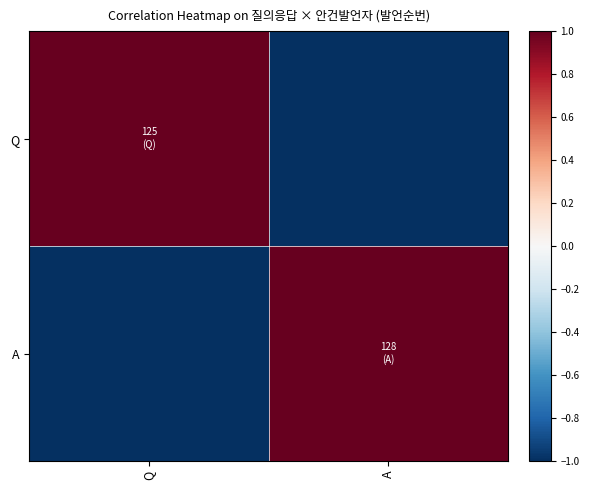

Count the number of categories in the chart.

2